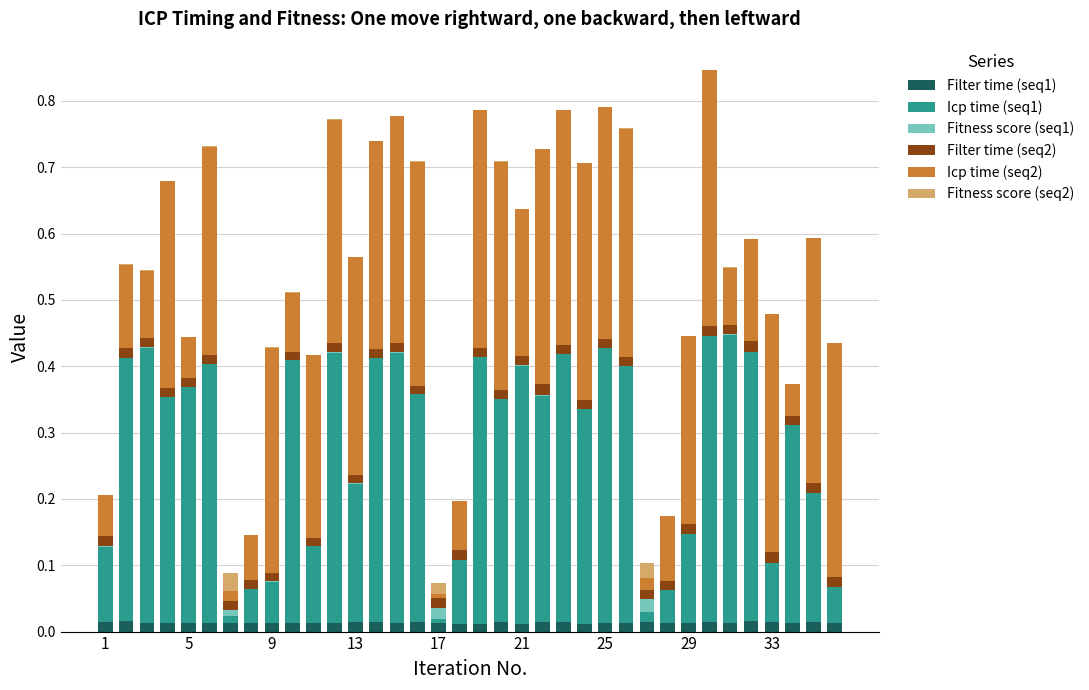

What are all the series names shown in the legend?

Filter time (seq1), Icp time (seq1), Fitness score (seq1), Filter time (seq2), Icp time (seq2), Fitness score (seq2)